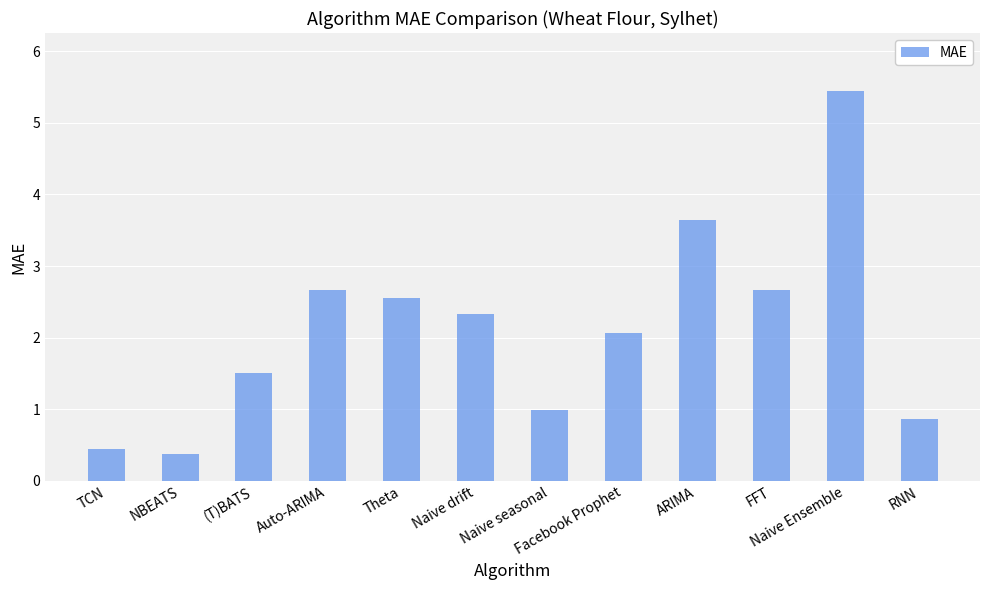

Where does the data first go above 2?

Auto-ARIMA